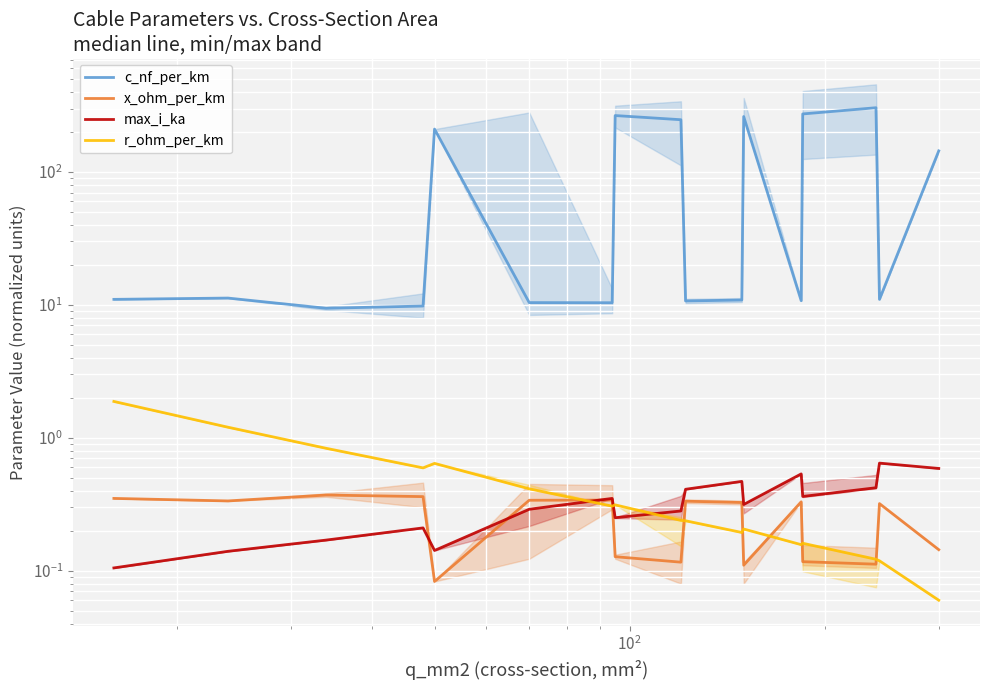

What is the sum of all max_i_ka values?

5.7